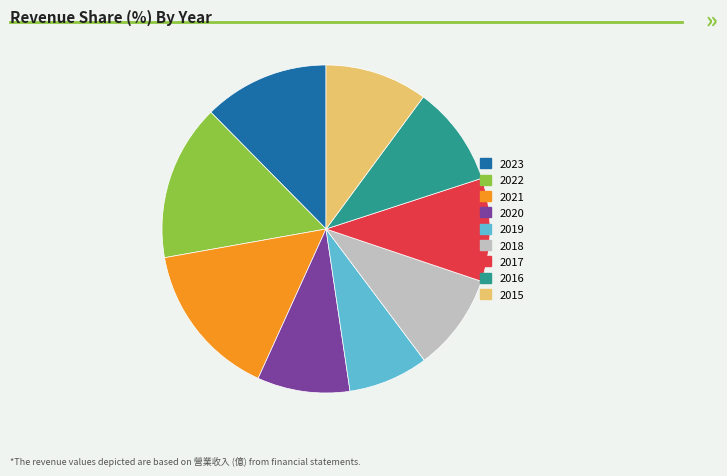

Which has a higher value, 2022 or 2020?

2022